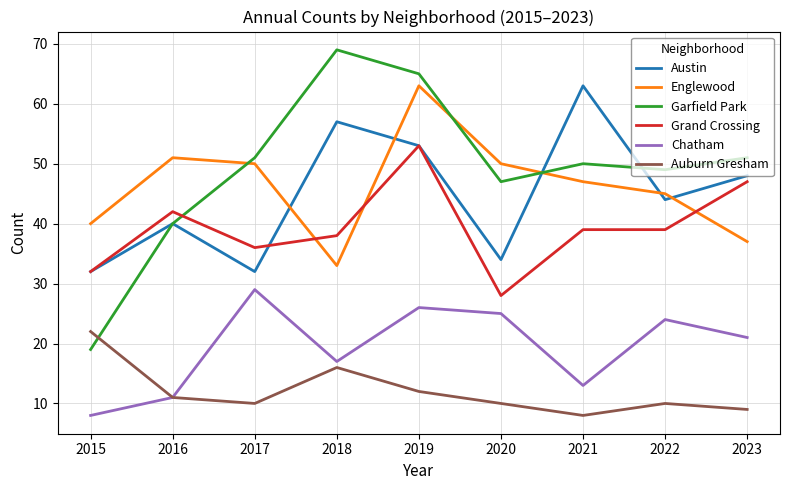

True or false: Englewood and Chatham cross at least once.

False